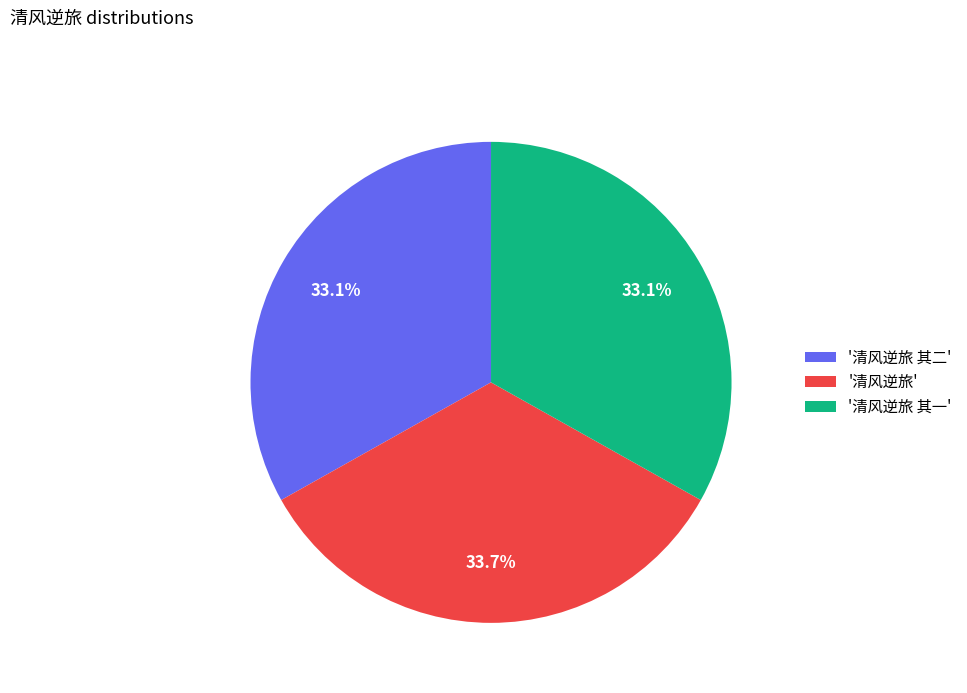

To the nearest percent, what is the average slice percentage?

33%